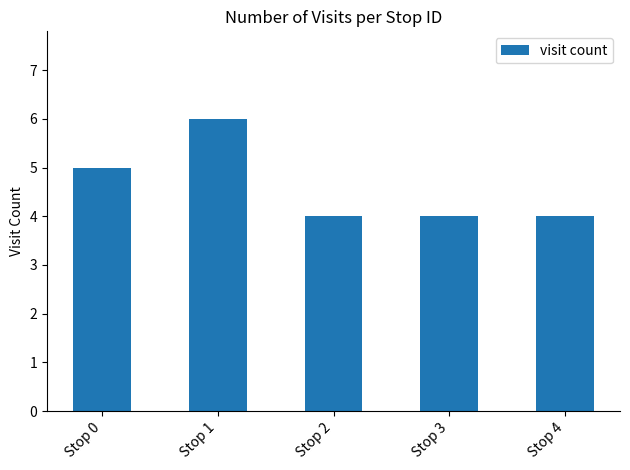

Are the bars grouped side by side (vs. stacked)?

No